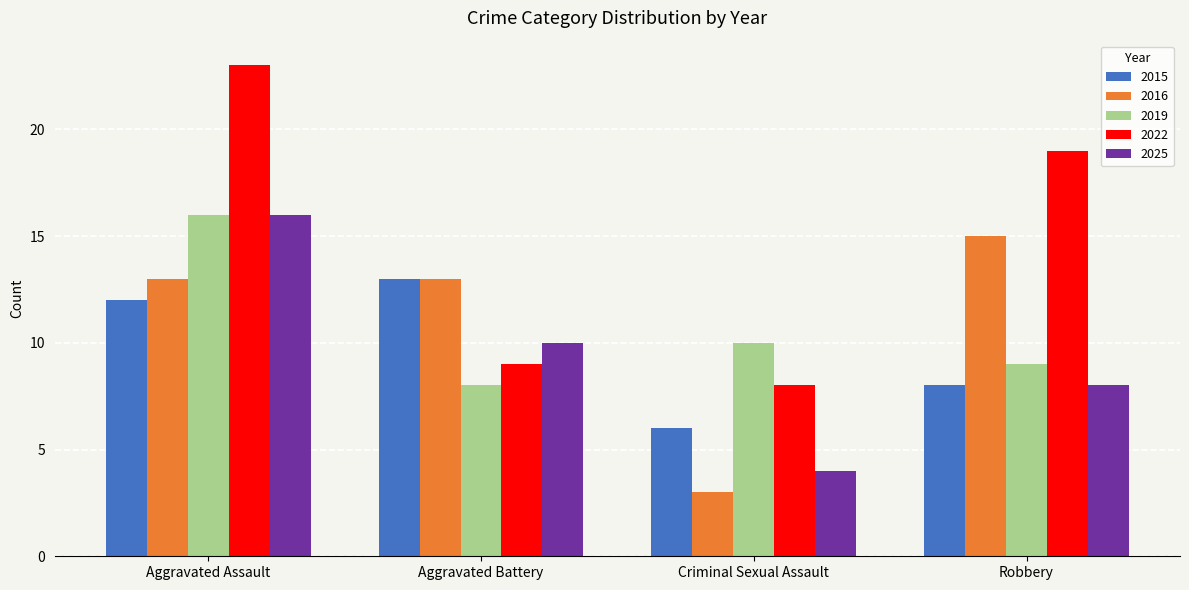

The value of 2019 at Aggravated Assault is 9. True or false?

False